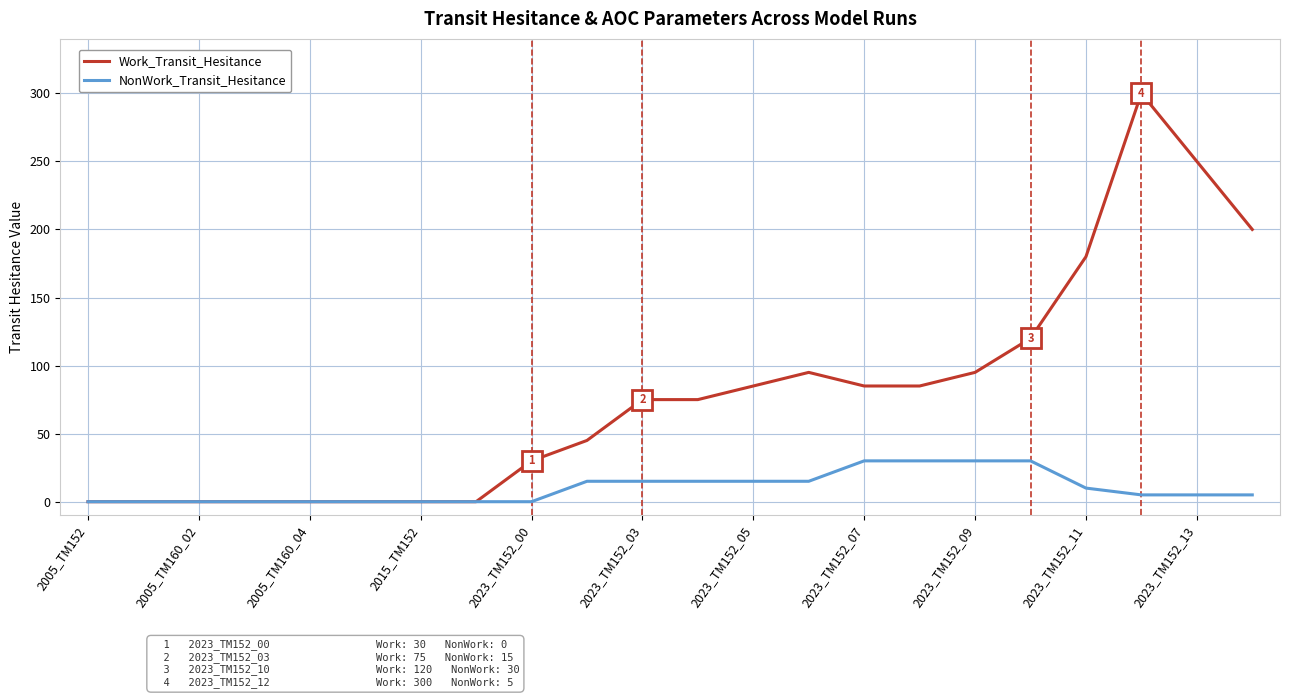

What are all the series names shown in the legend?

Work_Transit_Hesitance, NonWork_Transit_Hesitance